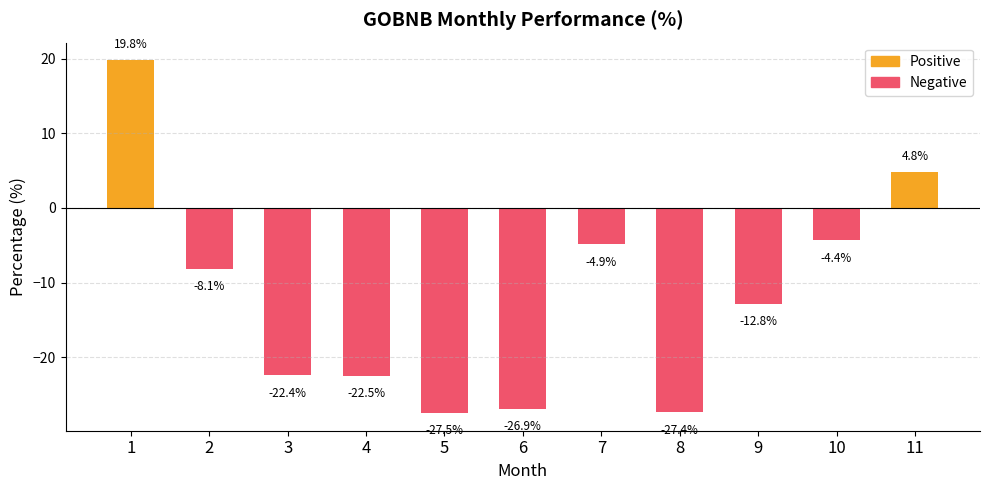

What is the change in value from 3 to 10?

+18.1